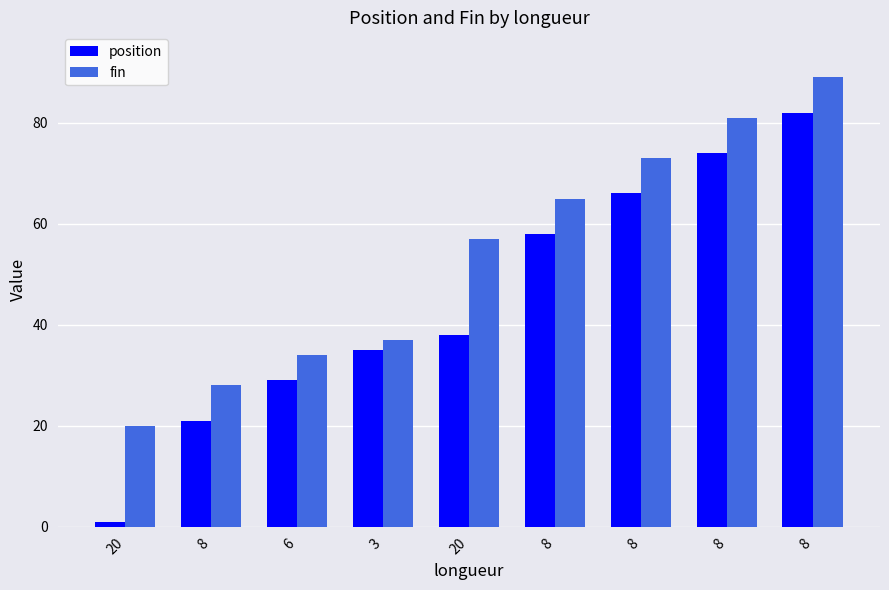

How many distinct data groups are displayed?

2